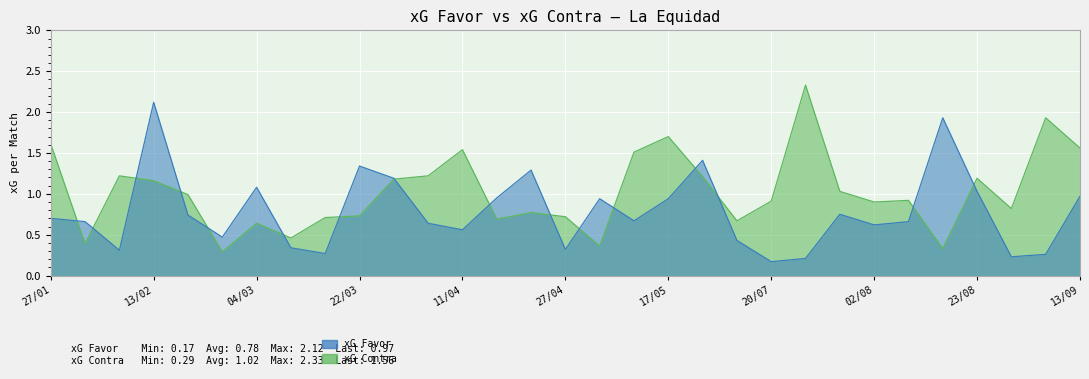

Which category has the highest value in the xG Contra series?

24/07